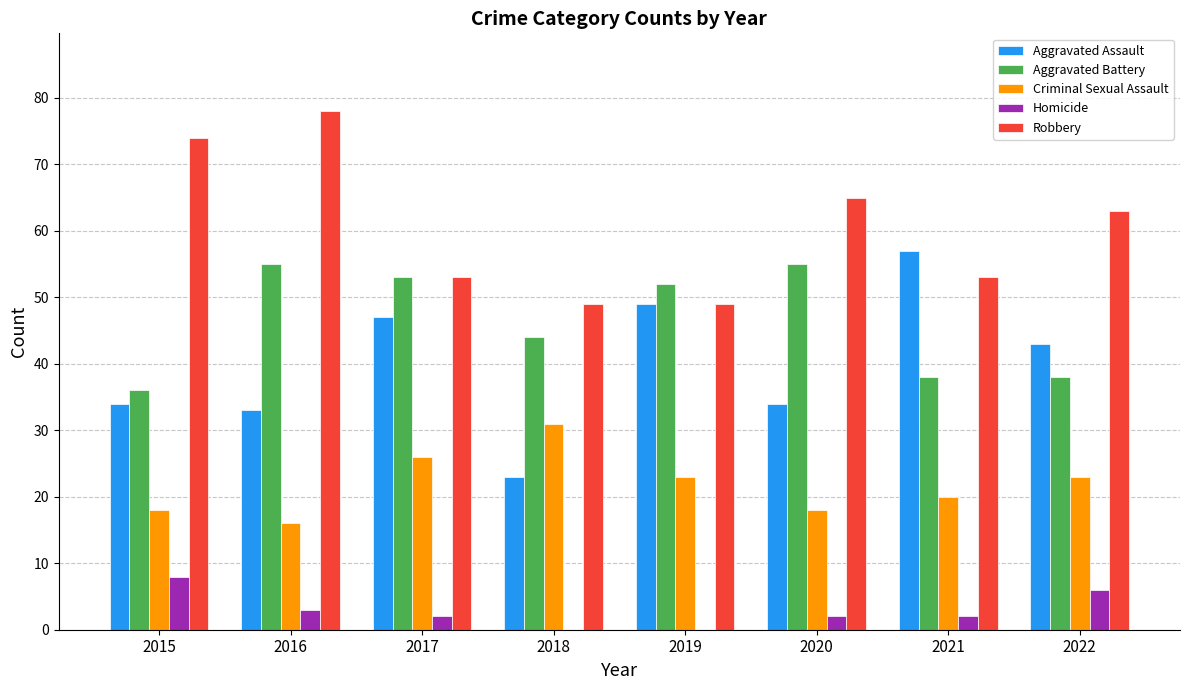

Reading left to right, transcribe all the data shown in this chart.

Aggravated Assault: 34	33	47	23	49	34	57	43
Aggravated Battery: 36	55	53	44	52	55	38	38
Criminal Sexual Assault: 18	16	26	31	23	18	20	23
Homicide: 8	3	2	0	0	2	2	6
Robbery: 74	78	53	49	49	65	53	63